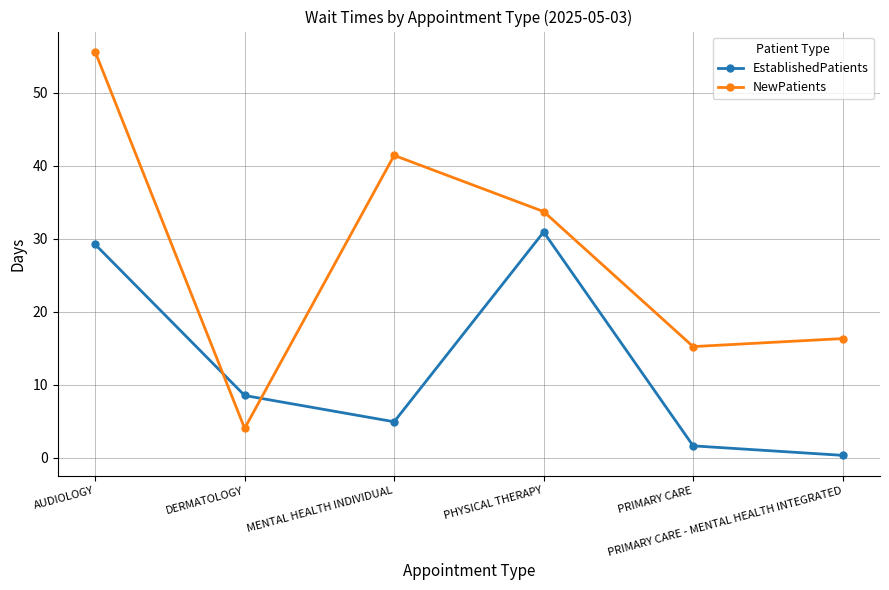

At which label is NewPatients closest to 29?

PHYSICAL THERAPY